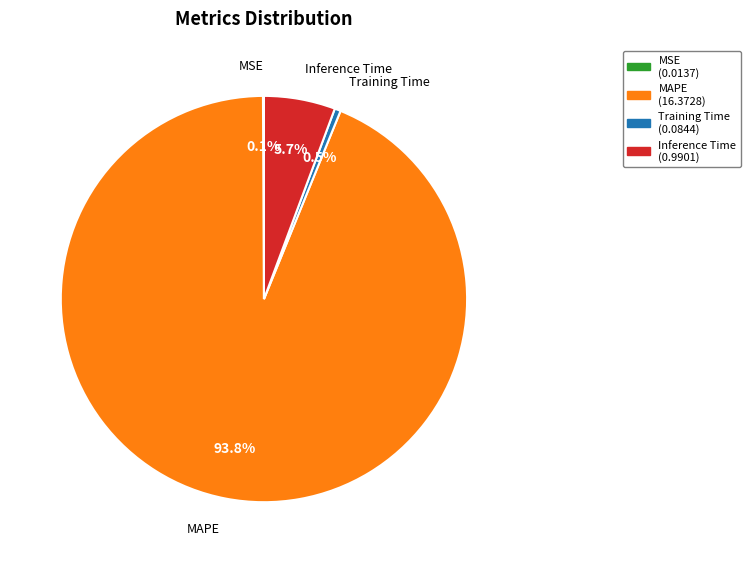

Combined, what portion of the pie is Inference Time and Training Time?

6.2%